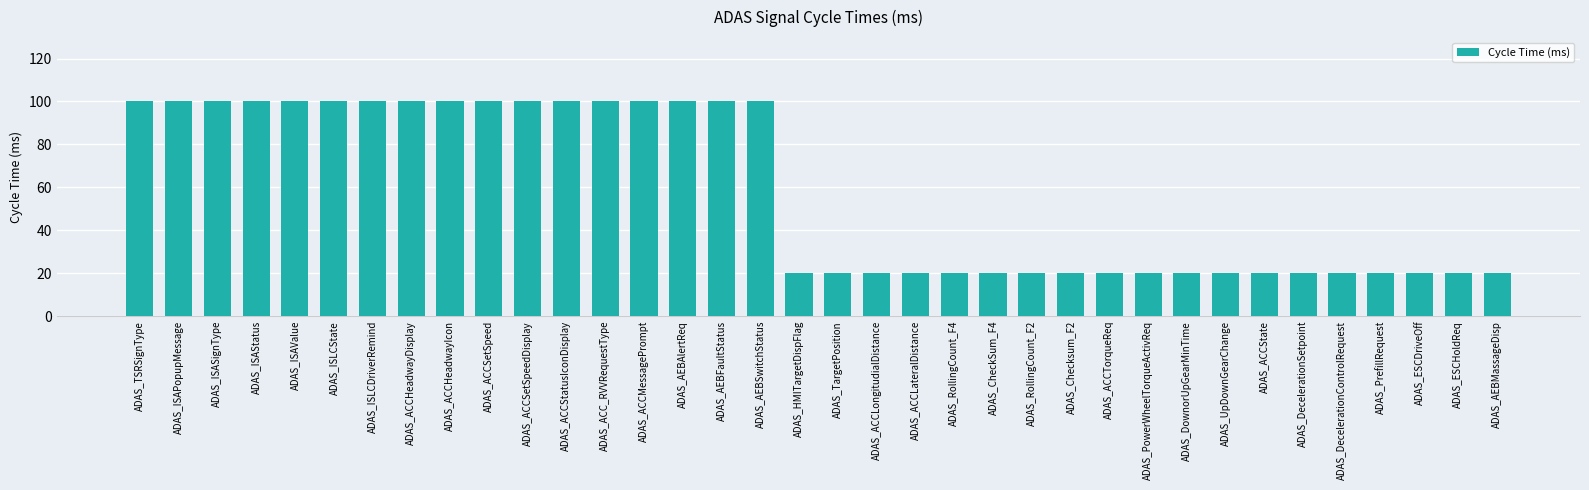

Reading right to left, what are all the values shown in this chart?

ADAS_AEBMassageDisp=20	ADAS_ESCHoldReq=20	ADAS_ESCDriveOff=20	ADAS_PrefillRequest=20	ADAS_DecelerationControlRequest=20	ADAS_DecelerationSetpoint=20	ADAS_ACCState=20	ADAS_UpDownGearChange=20	ADAS_DownorUpGearMinTime=20	ADAS_PowerWheelTorqueActivReq=20	ADAS_ACCTorqueReq=20	ADAS_Checksum_F2=20	ADAS_RollingCount_F2=20	ADAS_CheckSum_F4=20	ADAS_RollingCount_F4=20	ADAS_ACCLateralDistance=20	ADAS_ACCLongitudialDistance=20	ADAS_TargetPosition=20	ADAS_HMITargetDispFlag=20	ADAS_AEBSwitchStatus=100	ADAS_AEBFaultStatus=100	ADAS_AEBAlertReq=100	ADAS_ACCMessagePrompt=100	ADAS_ACC_RVVRequestType=100	ADAS_ACCStatusIconDisplay=100	ADAS_ACCSetSpeedDisplay=100	ADAS_ACCSetSpeed=100	ADAS_ACCHeadwayIcon=100	ADAS_ACCHeadwayDisplay=100	ADAS_ISLCDriverRemind=100	ADAS_ISLCState=100	ADAS_ISAValue=100	ADAS_ISAStatus=100	ADAS_ISASignType=100	ADAS_ISAPopupMessage=100	ADAS_TSRSignType=100